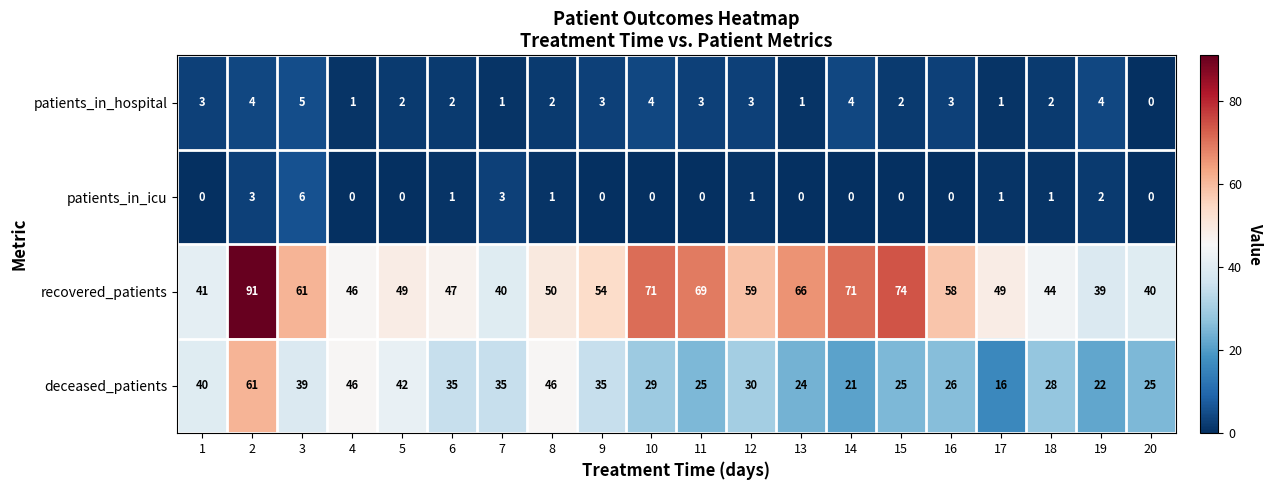

Is it true that recovered_patients equals 48 at 11?

False